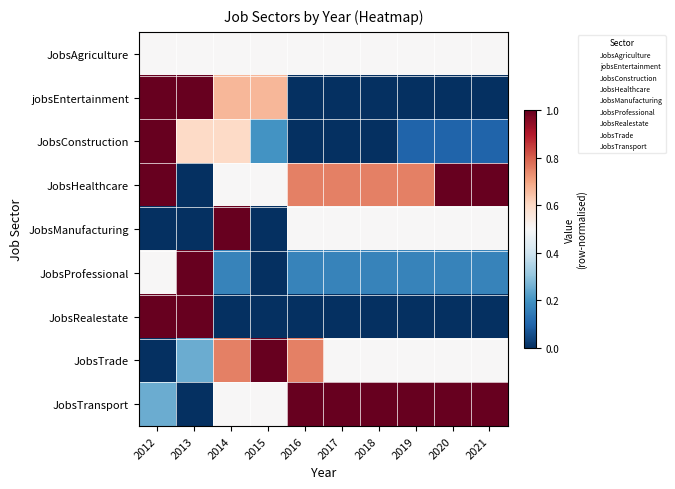

List the series in order of their peak value, lowest first.

JobsAgriculture, jobsEntertainment, JobsConstruction, JobsHealthcare, JobsManufacturing, JobsProfessional, JobsRealestate, JobsTrade, JobsTransport